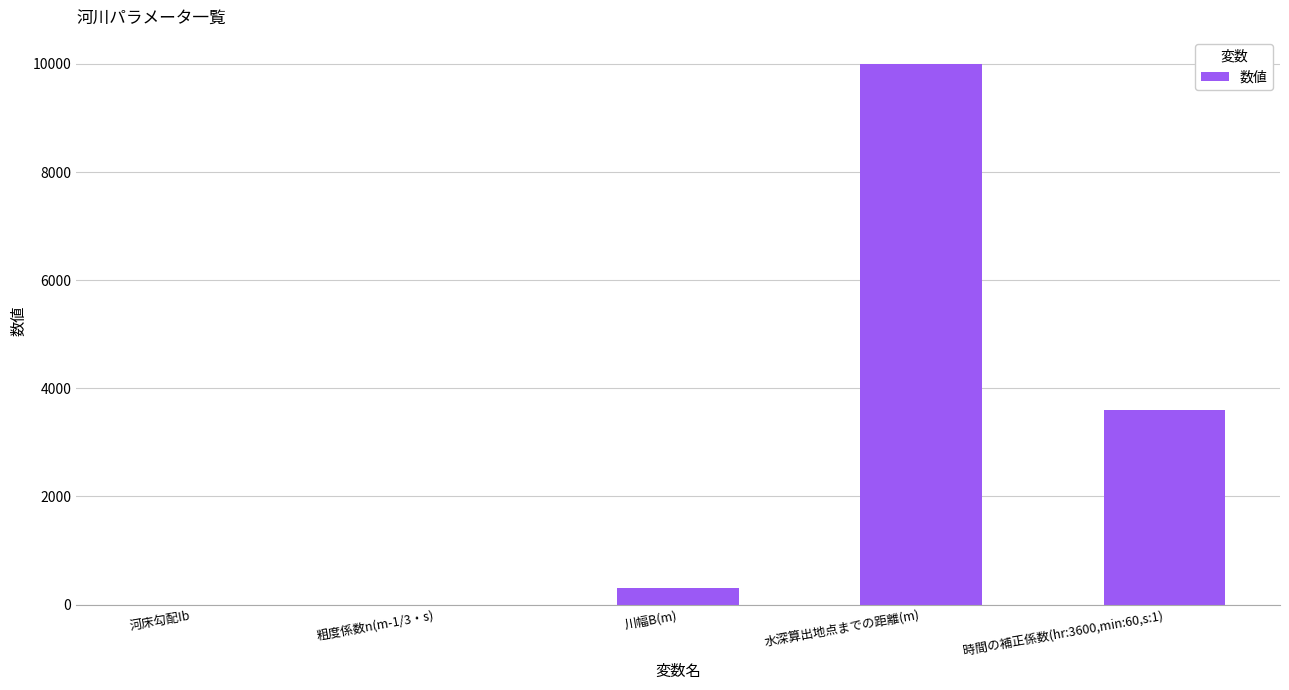

What is the change in value from 河床勾配Ib to 水深算出地点までの距離(m)?

+10000.0